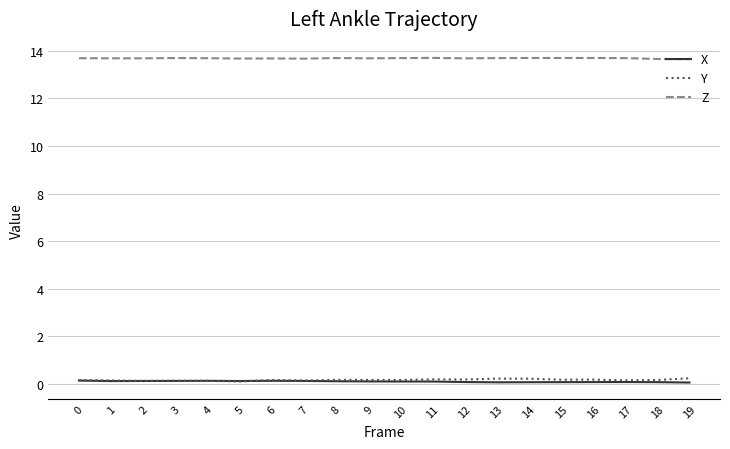

Is the value of Z at 0 greater than the value of X at 13?

Yes